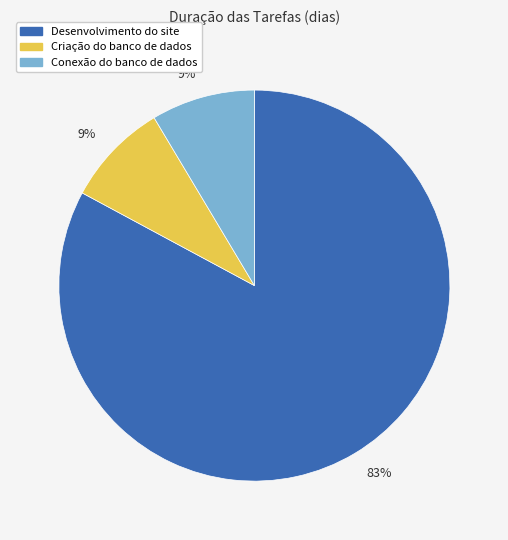

To the nearest percent, what is the average slice percentage?

33%